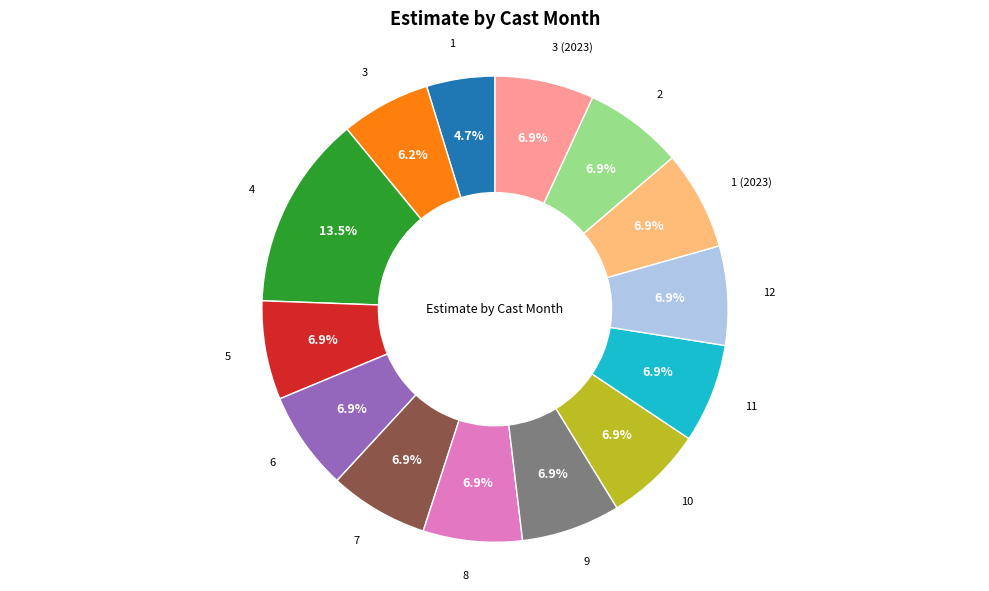

Does any single category account for the majority?

No